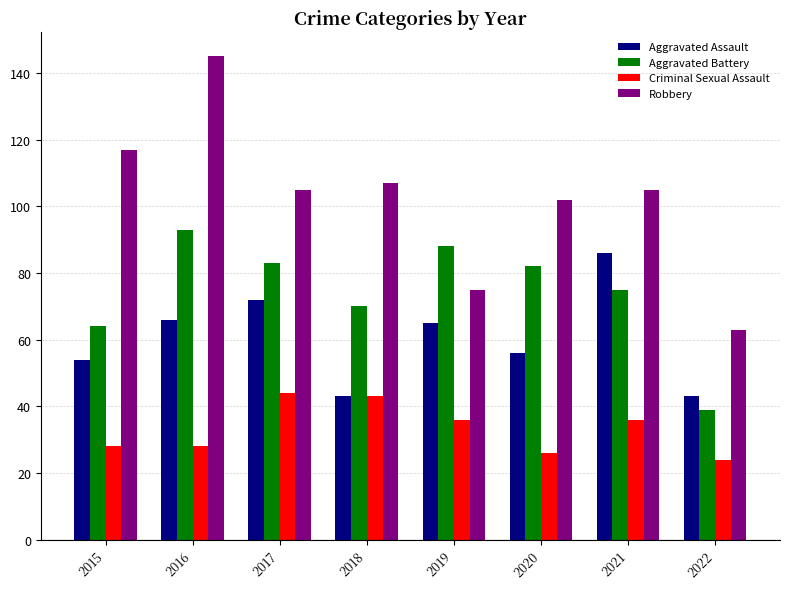

List the series in order of their overall mean, lowest first.

Criminal Sexual Assault, Aggravated Assault, Aggravated Battery, Robbery